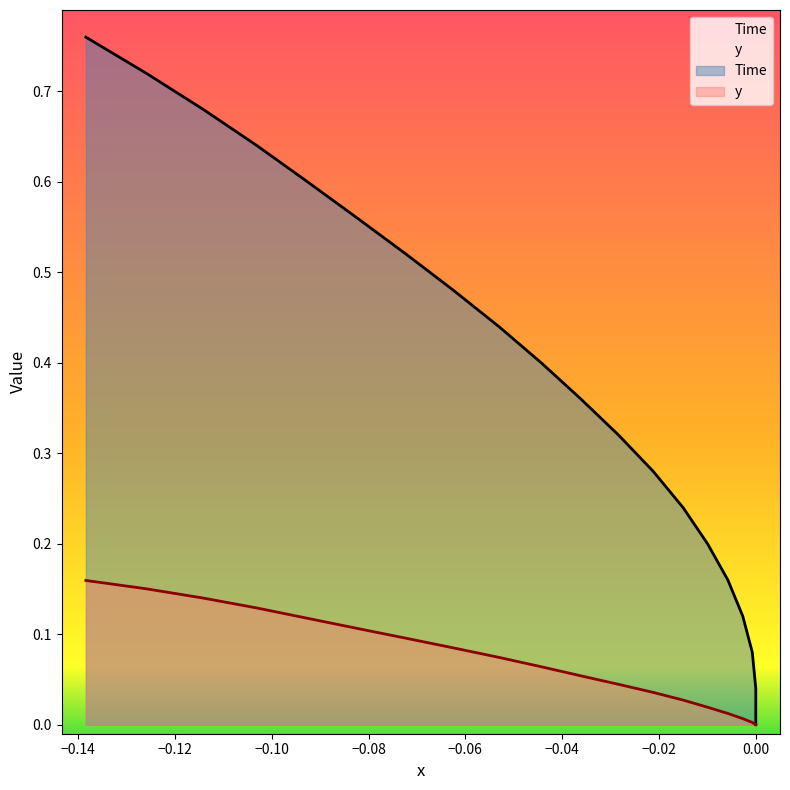

True or false: x has more than 2 points higher than both neighbors.

False